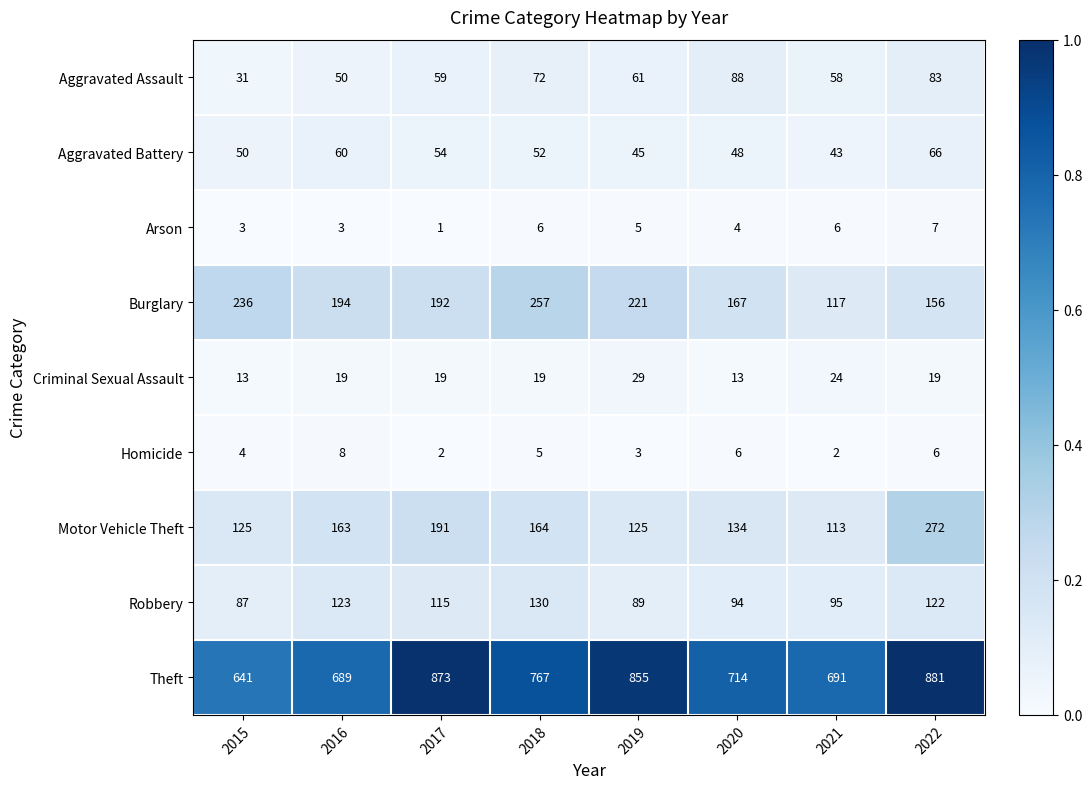

List the labels in order of Robbery value, largest first.

2018, 2016, 2022, 2017, 2021, 2020, 2019, 2015